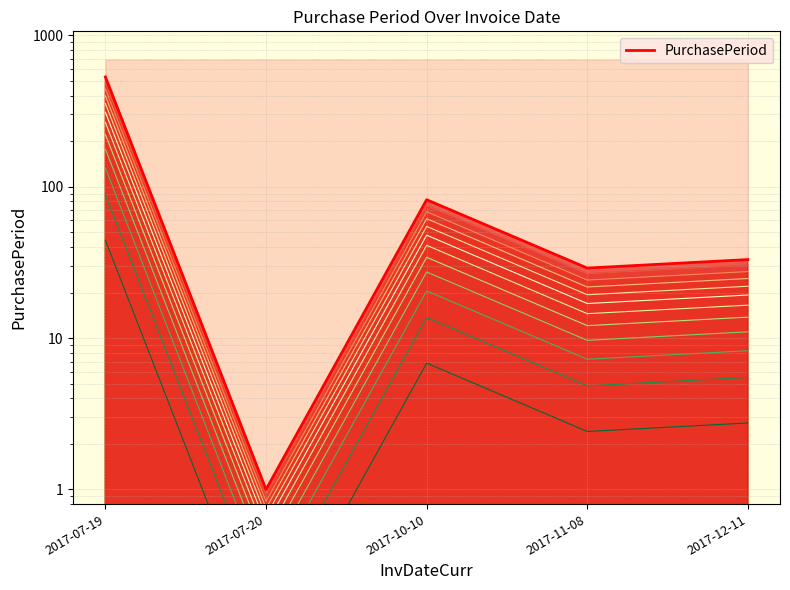

Does the chart have visible grid lines?

Yes